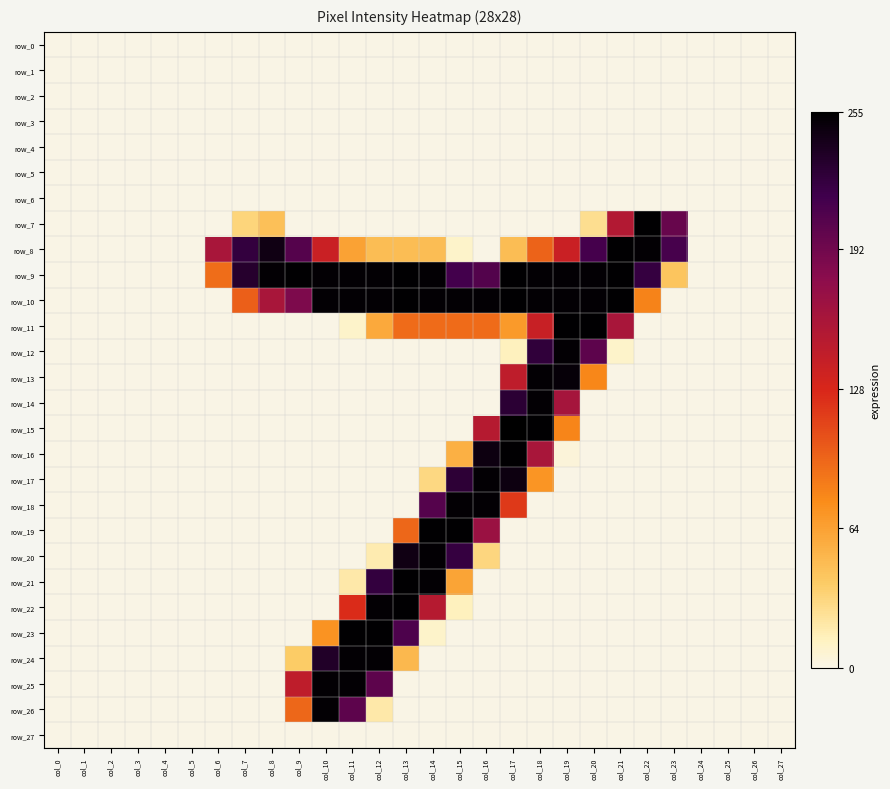

Reading left to right, what are all the values shown in this chart?

row_0: col_0=0	col_1=0	col_2=0	col_3=0	col_4=0	col_5=0	col_6=0	col_7=0	col_8=0	col_9=0	col_10=0	col_11=0	col_12=0	col_13=0	col_14=0	col_15=0	col_16=0	col_17=0	col_18=0	col_19=0	col_20=0	col_21=0	col_22=0	col_23=0	col_24=0	col_25=0	col_26=0	col_27=0
row_1: col_0=0	col_1=0	col_2=0	col_3=0	col_4=0	col_5=0	col_6=0	col_7=0	col_8=0	col_9=0	col_10=0	col_11=0	col_12=0	col_13=0	col_14=0	col_15=0	col_16=0	col_17=0	col_18=0	col_19=0	col_20=0	col_21=0	col_22=0	col_23=0	col_24=0	col_25=0	col_26=0	col_27=0
row_2: col_0=0	col_1=0	col_2=0	col_3=0	col_4=0	col_5=0	col_6=0	col_7=0	col_8=0	col_9=0	col_10=0	col_11=0	col_12=0	col_13=0	col_14=0	col_15=0	col_16=0	col_17=0	col_18=0	col_19=0	col_20=0	col_21=0	col_22=0	col_23=0	col_24=0	col_25=0	col_26=0	col_27=0
row_3: col_0=0	col_1=0	col_2=0	col_3=0	col_4=0	col_5=0	col_6=0	col_7=0	col_8=0	col_9=0	col_10=0	col_11=0	col_12=0	col_13=0	col_14=0	col_15=0	col_16=0	col_17=0	col_18=0	col_19=0	col_20=0	col_21=0	col_22=0	col_23=0	col_24=0	col_25=0	col_26=0	col_27=0
row_4: col_0=0	col_1=0	col_2=0	col_3=0	col_4=0	col_5=0	col_6=0	col_7=0	col_8=0	col_9=0	col_10=0	col_11=0	col_12=0	col_13=0	col_14=0	col_15=0	col_16=0	col_17=0	col_18=0	col_19=0	col_20=0	col_21=0	col_22=0	col_23=0	col_24=0	col_25=0	col_26=0	col_27=0
row_5: col_0=0	col_1=0	col_2=0	col_3=0	col_4=0	col_5=0	col_6=0	col_7=0	col_8=0	col_9=0	col_10=0	col_11=0	col_12=0	col_13=0	col_14=0	col_15=0	col_16=0	col_17=0	col_18=0	col_19=0	col_20=0	col_21=0	col_22=0	col_23=0	col_24=0	col_25=0	col_26=0	col_27=0
row_6: col_0=0	col_1=0	col_2=0	col_3=0	col_4=0	col_5=0	col_6=0	col_7=0	col_8=0	col_9=0	col_10=0	col_11=0	col_12=0	col_13=0	col_14=0	col_15=0	col_16=0	col_17=0	col_18=0	col_19=0	col_20=0	col_21=0	col_22=0	col_23=0	col_24=0	col_25=0	col_26=0	col_27=0
row_7: col_0=0	col_1=0	col_2=0	col_3=0	col_4=0	col_5=0	col_6=0	col_7=32	col_8=45	col_9=0	col_10=0	col_11=0	col_12=0	col_13=0	col_14=0	col_15=0	col_16=0	col_17=0	col_18=0	col_19=0	col_20=26	col_21=153	col_22=254	col_23=197	col_24=0	col_25=0	col_26=0	col_27=0
row_8: col_0=0	col_1=0	col_2=0	col_3=0	col_4=0	col_5=0	col_6=160	col_7=224	col_8=245	col_9=206	col_10=138	col_11=63	col_12=47	col_13=47	col_14=47	col_15=9	col_16=0	col_17=47	col_18=97	col_19=138	col_20=214	col_21=254	col_22=253	col_23=213	col_24=0	col_25=0	col_26=0	col_27=0
row_9: col_0=0	col_1=0	col_2=0	col_3=0	col_4=0	col_5=0	col_6=92	col_7=232	col_8=253	col_9=254	col_10=253	col_11=253	col_12=253	col_13=254	col_14=253	col_15=215	col_16=207	col_17=254	col_18=253	col_19=253	col_20=253	col_21=254	col_22=223	col_23=42	col_24=0	col_25=0	col_26=0	col_27=0
row_10: col_0=0	col_1=0	col_2=0	col_3=0	col_4=0	col_5=0	col_6=0	col_7=99	col_8=160	col_9=186	col_10=253	col_11=253	col_12=253	col_13=254	col_14=253	col_15=253	col_16=253	col_17=254	col_18=253	col_19=253	col_20=253	col_21=254	col_22=81	col_23=0	col_24=0	col_25=0	col_26=0	col_27=0
row_11: col_0=0	col_1=0	col_2=0	col_3=0	col_4=0	col_5=0	col_6=0	col_7=0	col_8=0	col_9=0	col_10=0	col_11=9	col_12=59	col_13=93	col_14=93	col_15=93	col_16=93	col_17=68	col_18=139	col_19=254	col_20=254	col_21=160	col_22=0	col_23=0	col_24=0	col_25=0	col_26=0	col_27=0
row_12: col_0=0	col_1=0	col_2=0	col_3=0	col_4=0	col_5=0	col_6=0	col_7=0	col_8=0	col_9=0	col_10=0	col_11=0	col_12=0	col_13=0	col_14=0	col_15=0	col_16=0	col_17=13	col_18=226	col_19=253	col_20=202	col_21=9	col_22=0	col_23=0	col_24=0	col_25=0	col_26=0	col_27=0
row_13: col_0=0	col_1=0	col_2=0	col_3=0	col_4=0	col_5=0	col_6=0	col_7=0	col_8=0	col_9=0	col_10=0	col_11=0	col_12=0	col_13=0	col_14=0	col_15=0	col_16=0	col_17=145	col_18=253	col_19=251	col_20=79	col_21=0	col_22=0	col_23=0	col_24=0	col_25=0	col_26=0	col_27=0
row_14: col_0=0	col_1=0	col_2=0	col_3=0	col_4=0	col_5=0	col_6=0	col_7=0	col_8=0	col_9=0	col_10=0	col_11=0	col_12=0	col_13=0	col_14=0	col_15=0	col_16=0	col_17=229	col_18=253	col_19=162	col_20=0	col_21=0	col_22=0	col_23=0	col_24=0	col_25=0	col_26=0	col_27=0
row_15: col_0=0	col_1=0	col_2=0	col_3=0	col_4=0	col_5=0	col_6=0	col_7=0	col_8=0	col_9=0	col_10=0	col_11=0	col_12=0	col_13=0	col_14=0	col_15=0	col_16=151	col_17=255	col_18=254	col_19=80	col_20=0	col_21=0	col_22=0	col_23=0	col_24=0	col_25=0	col_26=0	col_27=0
row_16: col_0=0	col_1=0	col_2=0	col_3=0	col_4=0	col_5=0	col_6=0	col_7=0	col_8=0	col_9=0	col_10=0	col_11=0	col_12=0	col_13=0	col_14=0	col_15=55	col_16=247	col_17=254	col_18=160	col_19=4	col_20=0	col_21=0	col_22=0	col_23=0	col_24=0	col_25=0	col_26=0	col_27=0
row_17: col_0=0	col_1=0	col_2=0	col_3=0	col_4=0	col_5=0	col_6=0	col_7=0	col_8=0	col_9=0	col_10=0	col_11=0	col_12=0	col_13=0	col_14=30	col_15=228	col_16=253	col_17=247	col_18=71	col_19=0	col_20=0	col_21=0	col_22=0	col_23=0	col_24=0	col_25=0	col_26=0	col_27=0
row_18: col_0=0	col_1=0	col_2=0	col_3=0	col_4=0	col_5=0	col_6=0	col_7=0	col_8=0	col_9=0	col_10=0	col_11=0	col_12=0	col_13=0	col_14=206	col_15=253	col_16=253	col_17=118	col_18=0	col_19=0	col_20=0	col_21=0	col_22=0	col_23=0	col_24=0	col_25=0	col_26=0	col_27=0
row_19: col_0=0	col_1=0	col_2=0	col_3=0	col_4=0	col_5=0	col_6=0	col_7=0	col_8=0	col_9=0	col_10=0	col_11=0	col_12=0	col_13=95	col_14=254	col_15=254	col_16=169	col_17=0	col_18=0	col_19=0	col_20=0	col_21=0	col_22=0	col_23=0	col_24=0	col_25=0	col_26=0	col_27=0
row_20: col_0=0	col_1=0	col_2=0	col_3=0	col_4=0	col_5=0	col_6=0	col_7=0	col_8=0	col_9=0	col_10=0	col_11=0	col_12=17	col_13=245	col_14=253	col_15=223	col_16=31	col_17=0	col_18=0	col_19=0	col_20=0	col_21=0	col_22=0	col_23=0	col_24=0	col_25=0	col_26=0	col_27=0
row_21: col_0=0	col_1=0	col_2=0	col_3=0	col_4=0	col_5=0	col_6=0	col_7=0	col_8=0	col_9=0	col_10=0	col_11=19	col_12=224	col_13=254	col_14=253	col_15=62	col_16=0	col_17=0	col_18=0	col_19=0	col_20=0	col_21=0	col_22=0	col_23=0	col_24=0	col_25=0	col_26=0	col_27=0
row_22: col_0=0	col_1=0	col_2=0	col_3=0	col_4=0	col_5=0	col_6=0	col_7=0	col_8=0	col_9=0	col_10=0	col_11=125	col_12=253	col_13=254	col_14=151	col_15=13	col_16=0	col_17=0	col_18=0	col_19=0	col_20=0	col_21=0	col_22=0	col_23=0	col_24=0	col_25=0	col_26=0	col_27=0
row_23: col_0=0	col_1=0	col_2=0	col_3=0	col_4=0	col_5=0	col_6=0	col_7=0	col_8=0	col_9=0	col_10=72	col_11=254	col_12=254	col_13=210	col_14=9	col_15=0	col_16=0	col_17=0	col_18=0	col_19=0	col_20=0	col_21=0	col_22=0	col_23=0	col_24=0	col_25=0	col_26=0	col_27=0
row_24: col_0=0	col_1=0	col_2=0	col_3=0	col_4=0	col_5=0	col_6=0	col_7=0	col_8=0	col_9=38	col_10=235	col_11=253	col_12=253	col_13=50	col_14=0	col_15=0	col_16=0	col_17=0	col_18=0	col_19=0	col_20=0	col_21=0	col_22=0	col_23=0	col_24=0	col_25=0	col_26=0	col_27=0
row_25: col_0=0	col_1=0	col_2=0	col_3=0	col_4=0	col_5=0	col_6=0	col_7=0	col_8=0	col_9=145	col_10=253	col_11=253	col_12=202	col_13=0	col_14=0	col_15=0	col_16=0	col_17=0	col_18=0	col_19=0	col_20=0	col_21=0	col_22=0	col_23=0	col_24=0	col_25=0	col_26=0	col_27=0
row_26: col_0=0	col_1=0	col_2=0	col_3=0	col_4=0	col_5=0	col_6=0	col_7=0	col_8=0	col_9=95	col_10=253	col_11=202	col_12=19	col_13=0	col_14=0	col_15=0	col_16=0	col_17=0	col_18=0	col_19=0	col_20=0	col_21=0	col_22=0	col_23=0	col_24=0	col_25=0	col_26=0	col_27=0
row_27: col_0=0	col_1=0	col_2=0	col_3=0	col_4=0	col_5=0	col_6=0	col_7=0	col_8=0	col_9=0	col_10=0	col_11=0	col_12=0	col_13=0	col_14=0	col_15=0	col_16=0	col_17=0	col_18=0	col_19=0	col_20=0	col_21=0	col_22=0	col_23=0	col_24=0	col_25=0	col_26=0	col_27=0